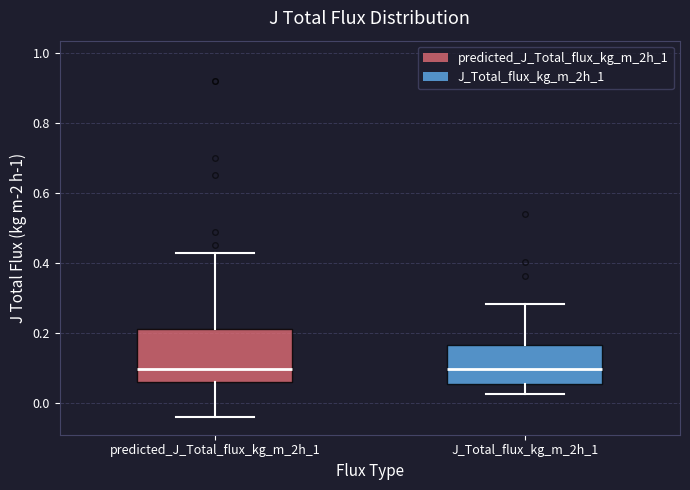

Reading left to right, read every box against the y-axis: the position of its median line, the range the box covers, and the ends of its whiskers. The values are not printed on the chart, so give them approximately, as read against the axis.

predicted_J_Total_flux_kg_m_2h_1: median 0.10, box 0.06 to 0.22, whiskers -0.04 to 0.42
J_Total_flux_kg_m_2h_1: median 0.10, box 0.06 to 0.16, whiskers 0.02 to 0.28